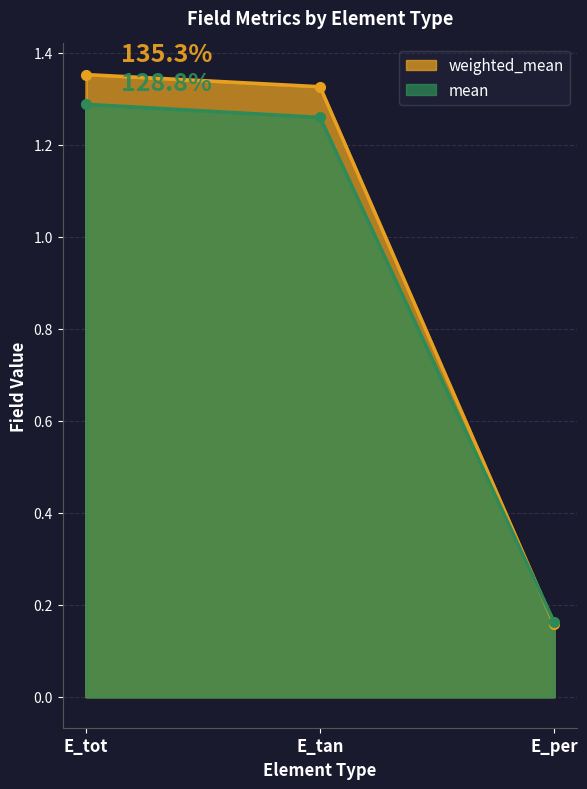

What is the difference between the maximum and minimum values in the mean series?

1.1